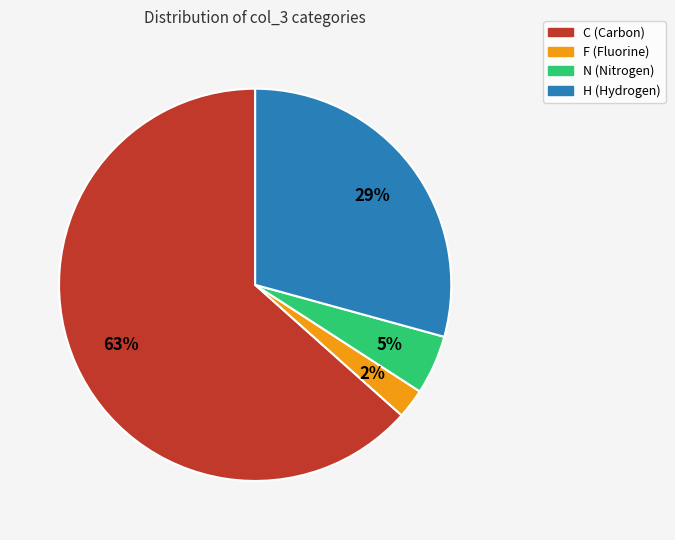

Between N and F, which is larger?

N